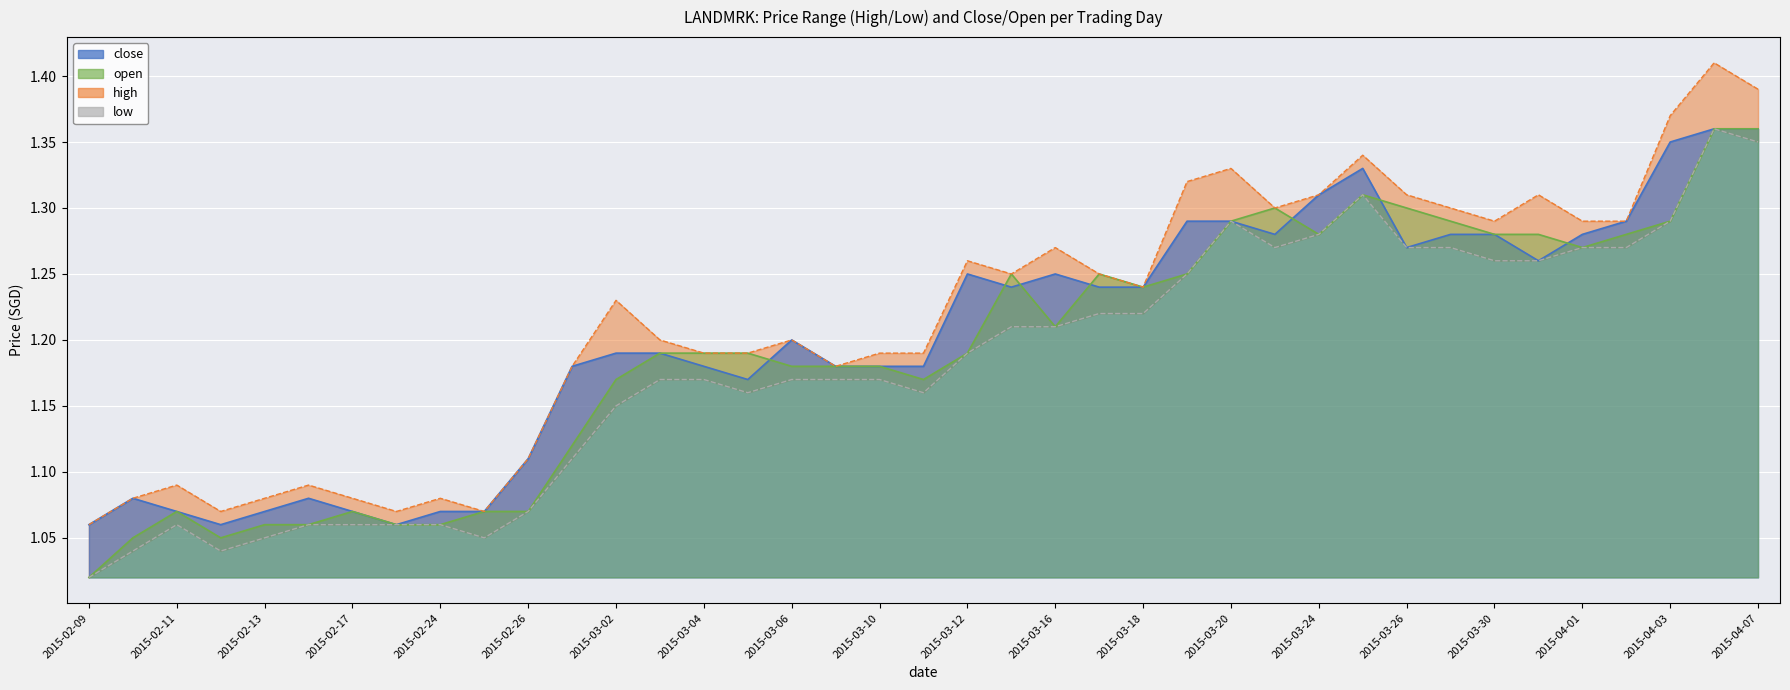

At 2015-03-10, list the series in order from largest to smallest.

high, close, open, low